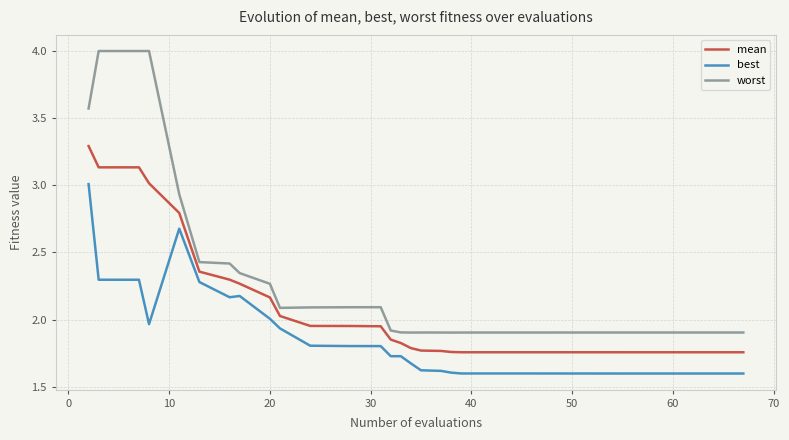

Which series has the largest total across all categories?

worst